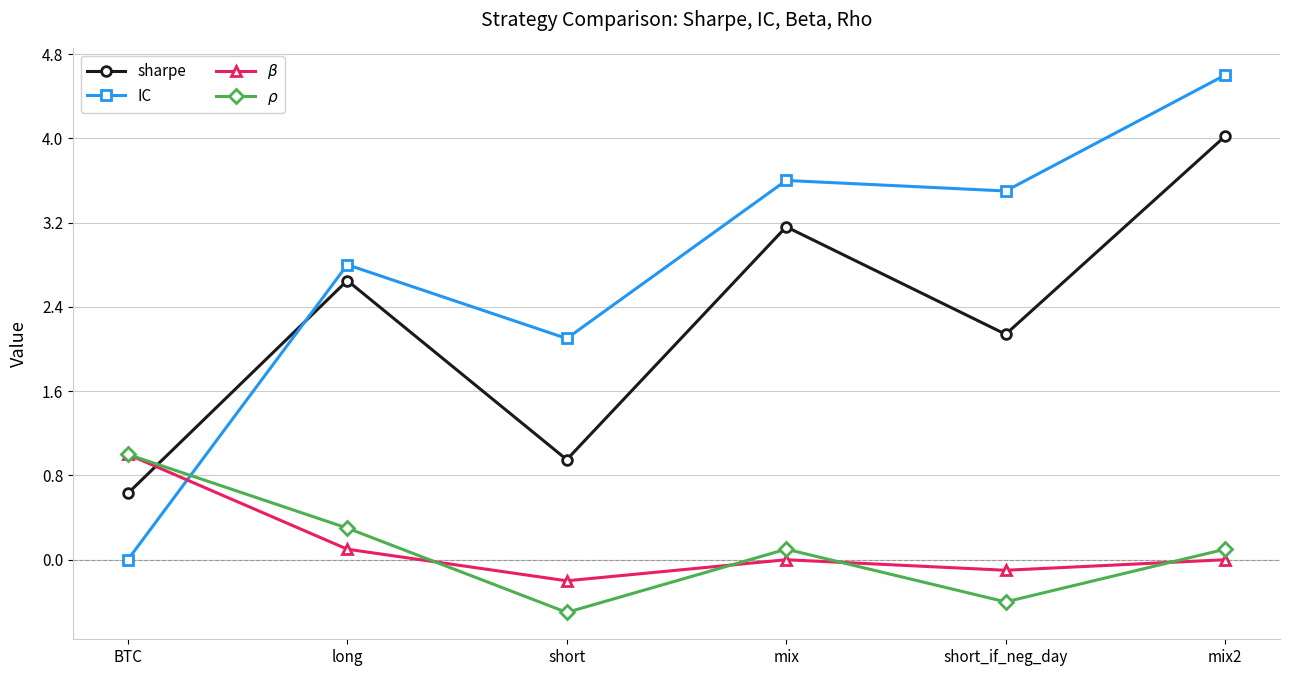

What is the average value of the $\rho$ series?

0.1